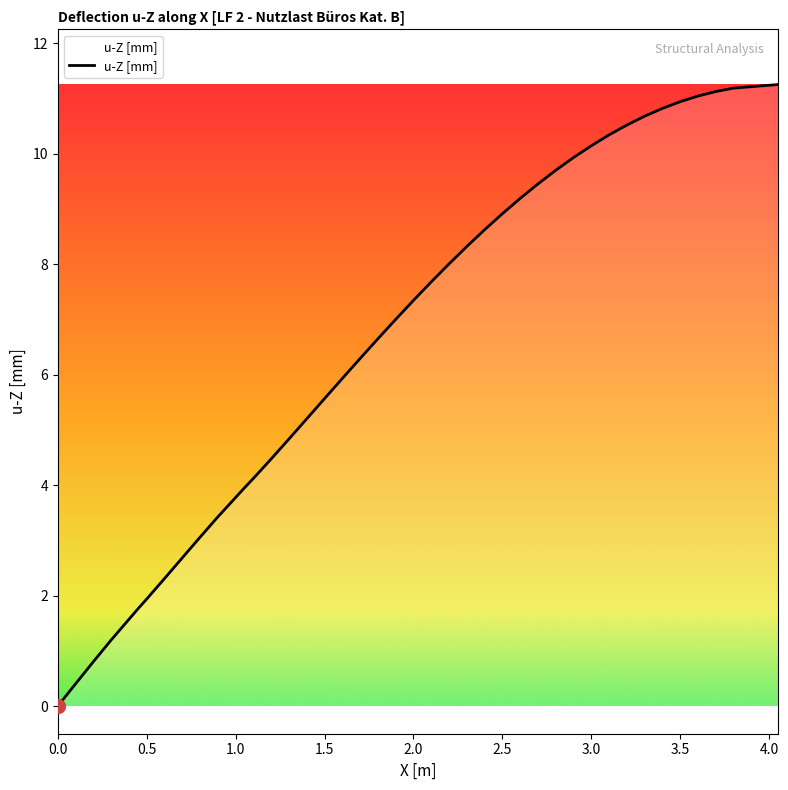

What is the maximum value shown in the chart?

11.3